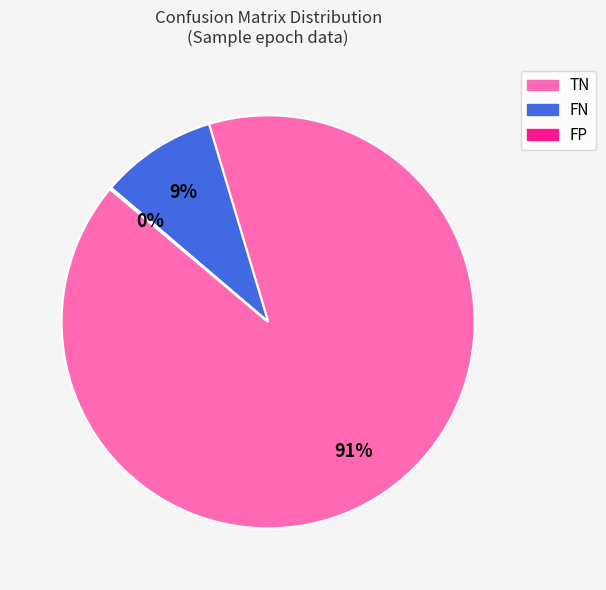

What percentage is the FN slice, to the nearest percent?

9%